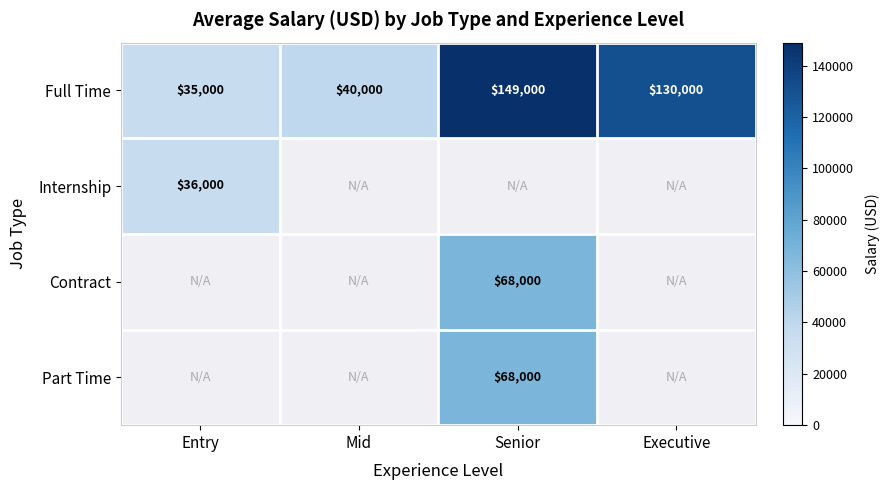

The Part Time series shows 68000 at Senior. True or false?

True